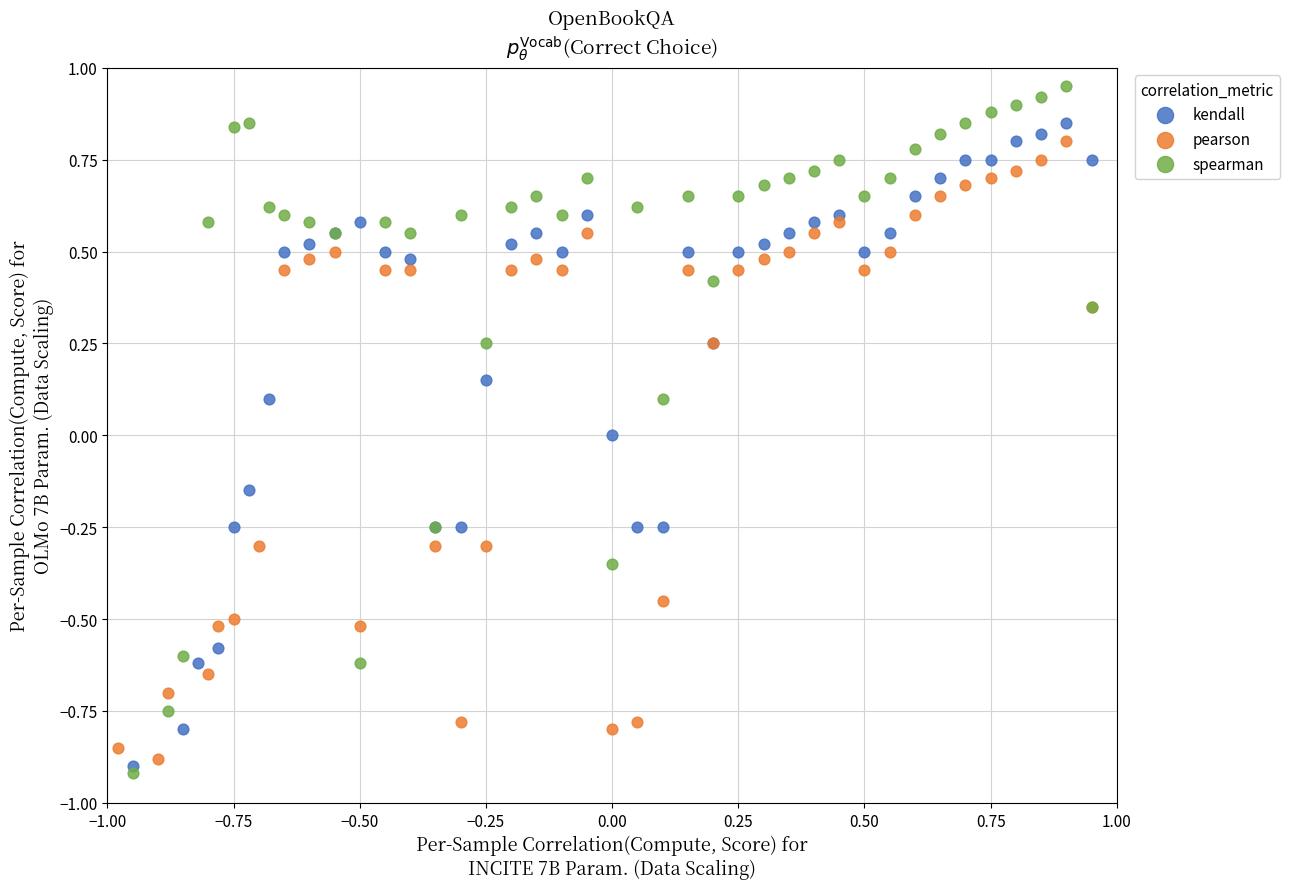

Which series reaches the maximum Y coordinate?

spearman